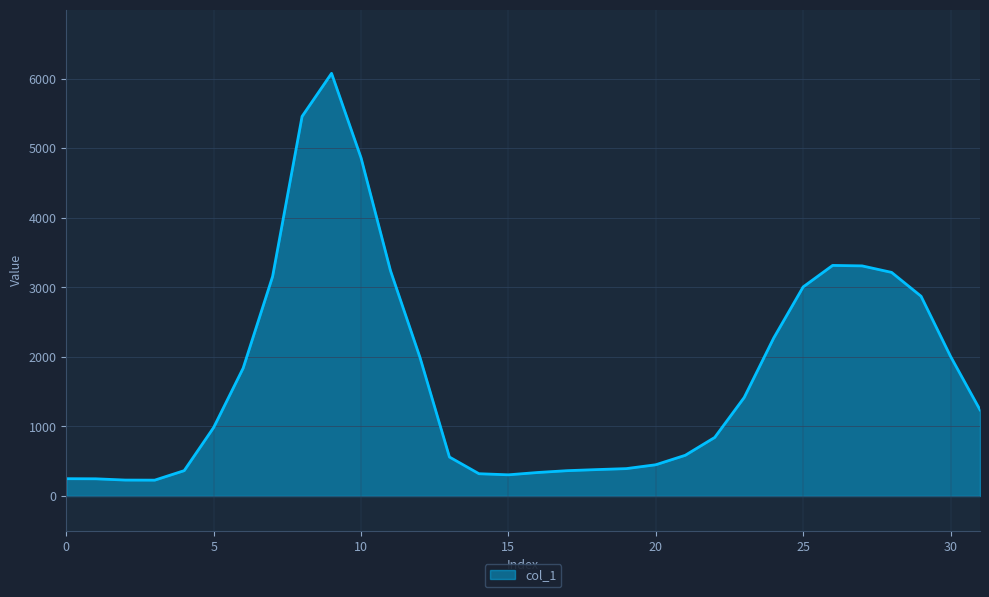

What is the smallest value displayed?

228.0